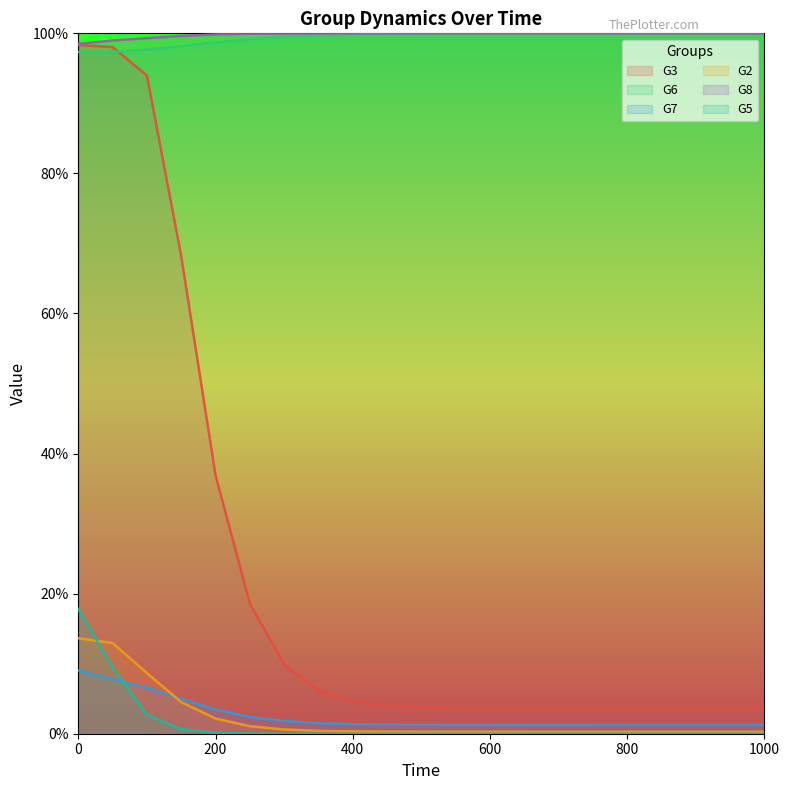

True or false: G8 has more than 2 interior local peaks.

False